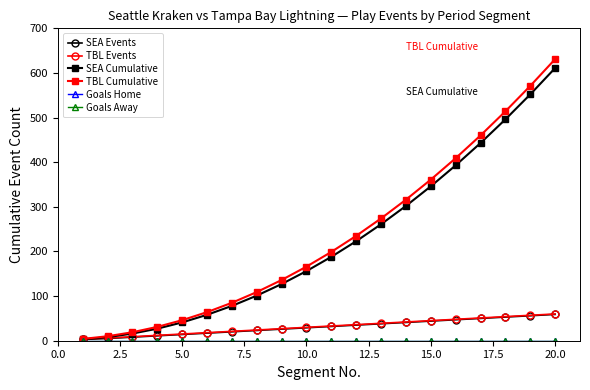

Is this an area chart (filled region under the line)?

No